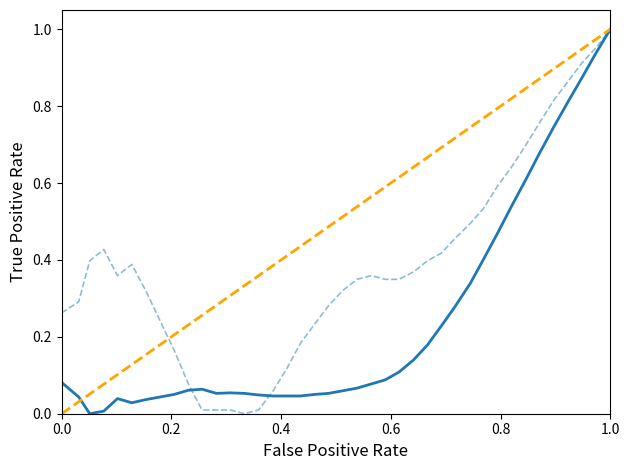

Which series ends up on top after the final intersection of pos_y and pos_x?

pos_y